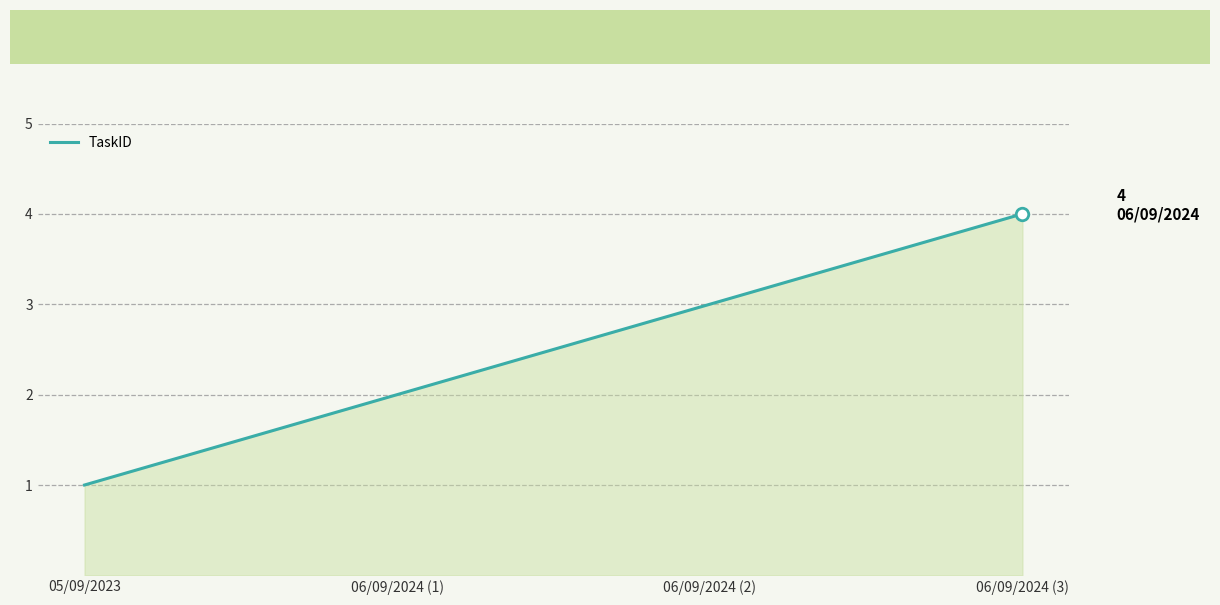

Count the number of categories in the chart.

4